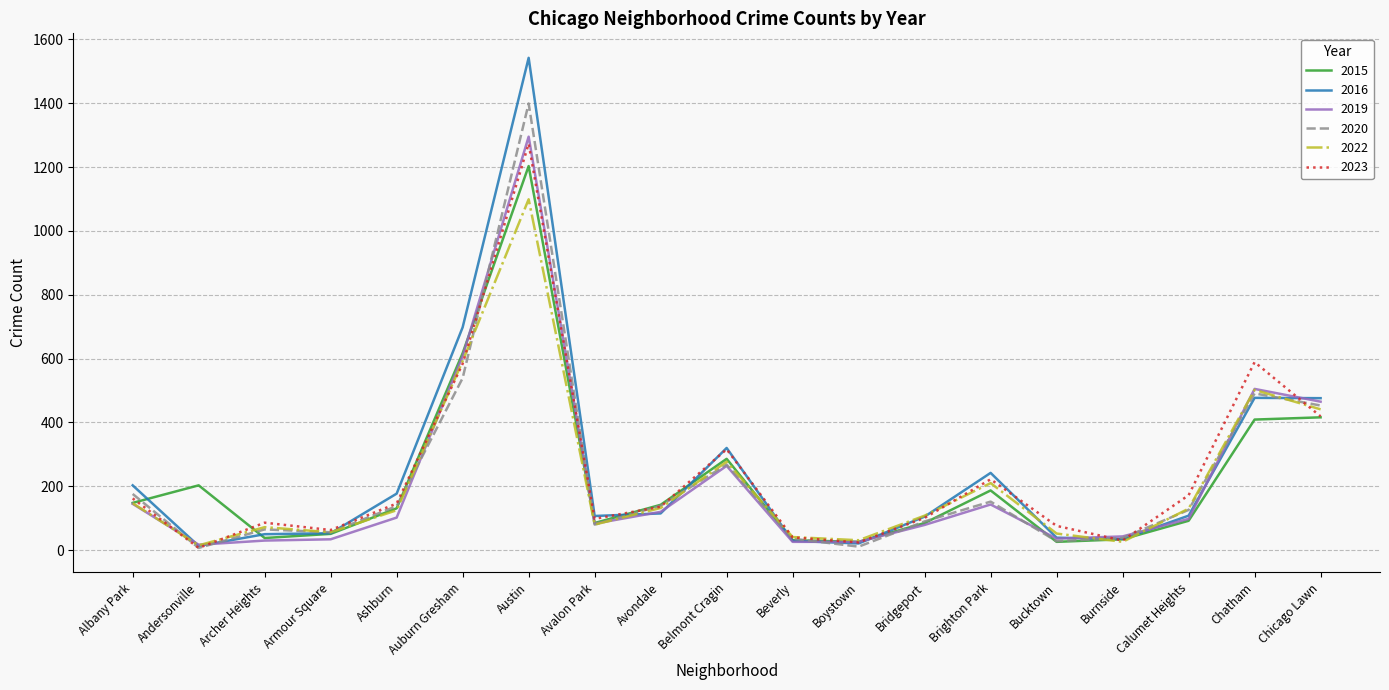

At which category is the sum across all series the highest?

Austin